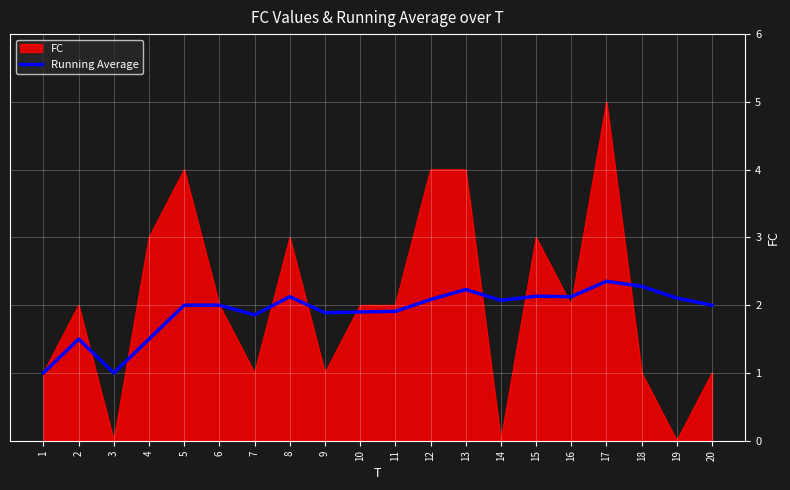

Rank the series at 18 from lowest to highest value.

FC, Running Average